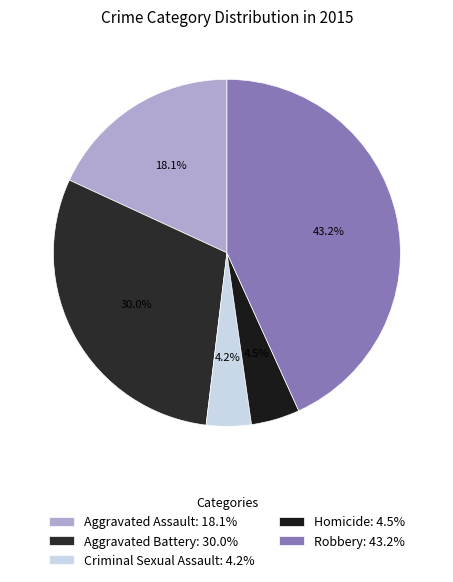

How many slices are in this pie chart?

5